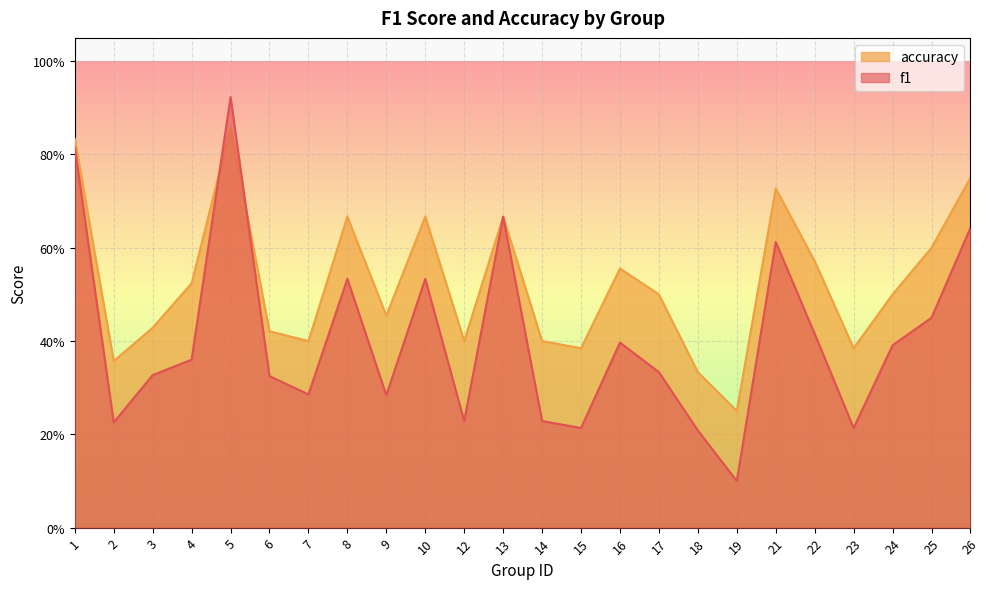

The f1 series shows 0.2 at 16. True or false?

False